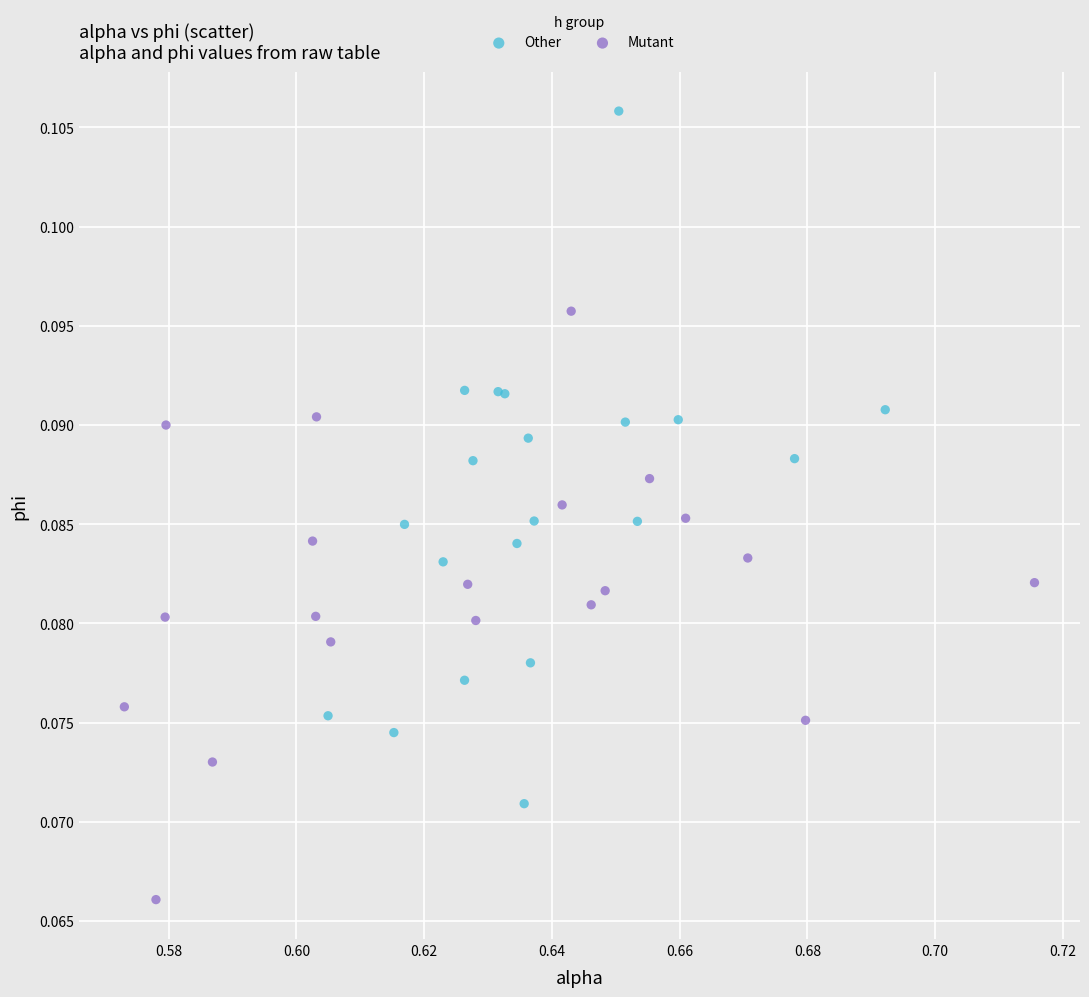

Which series contains the highest Y value?

Other